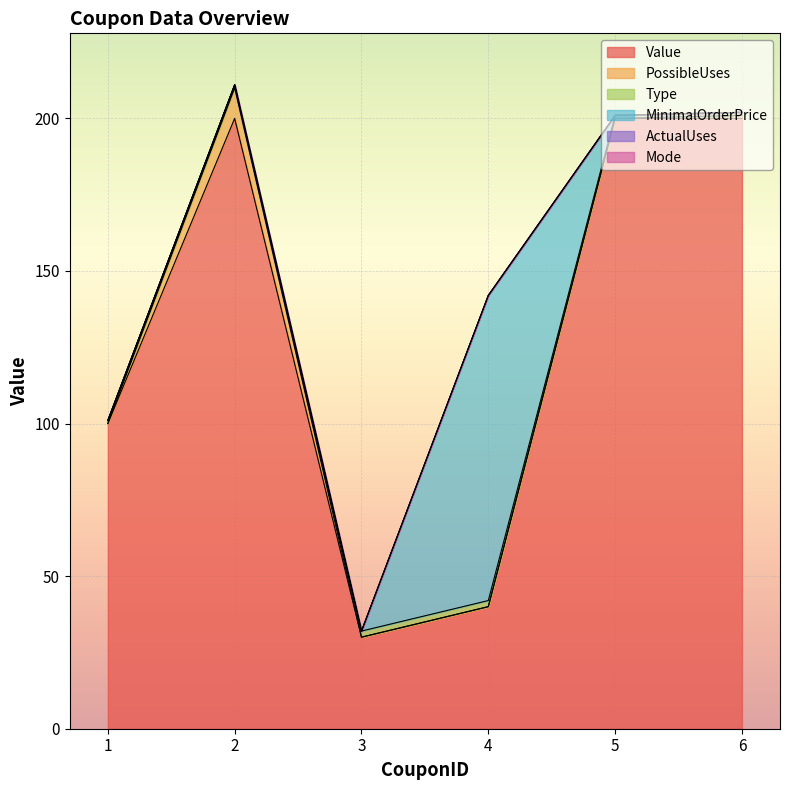

At 6, list the series in order from largest to smallest.

Value, PossibleUses, Type, MinimalOrderPrice, ActualUses, Mode